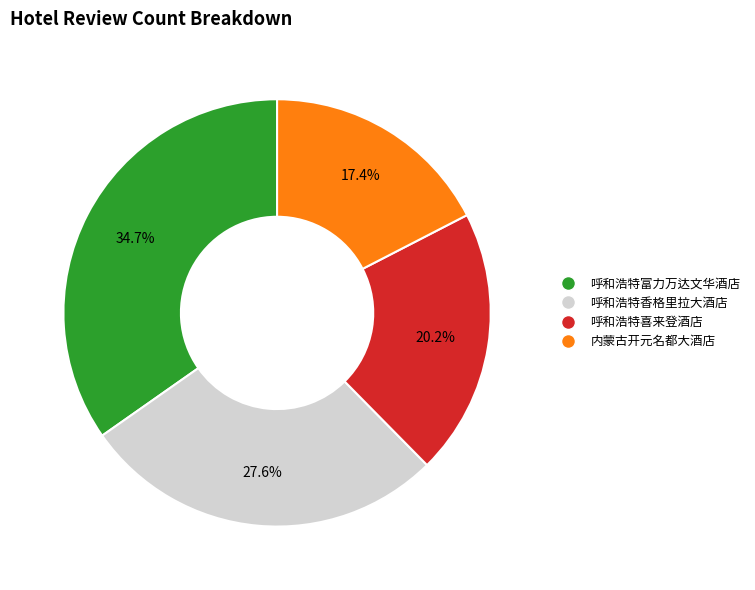

To the nearest percent, what percentage of the pie is 内蒙古开元名都大酒店?

17%